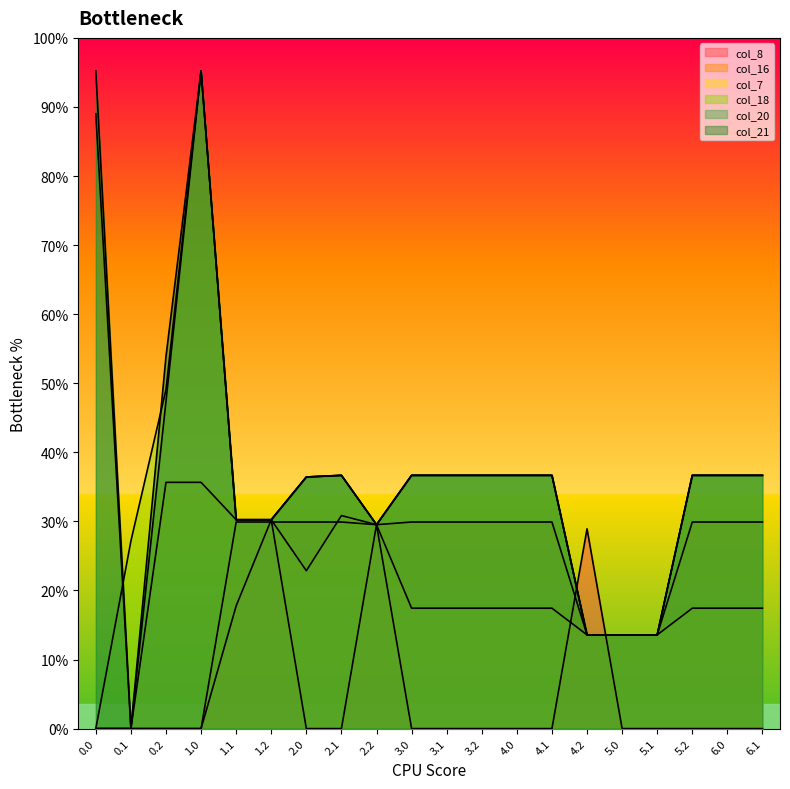

True or false: col_16 and col_8 cross at least once.

True